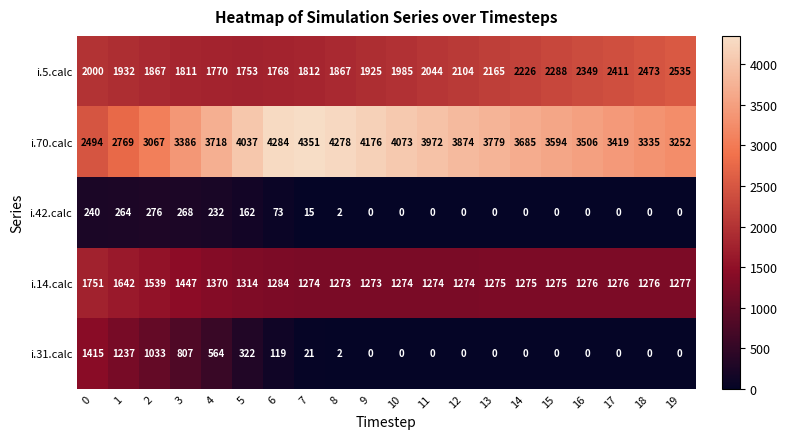

What is the difference between the i.14.calc values at 10 and 0?

477